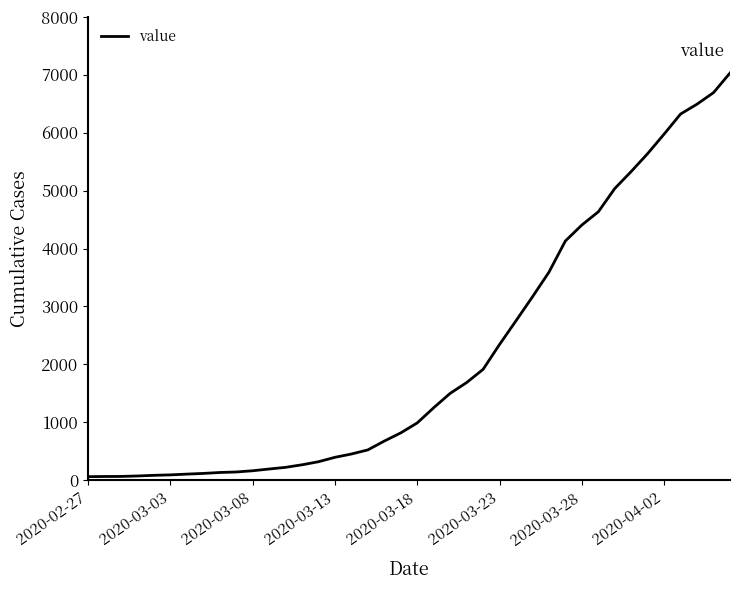

What is the difference between the maximum and minimum values?

6966